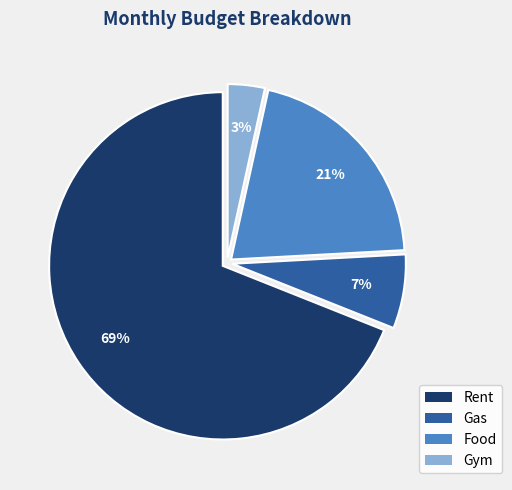

Which slice is the largest?

Rent